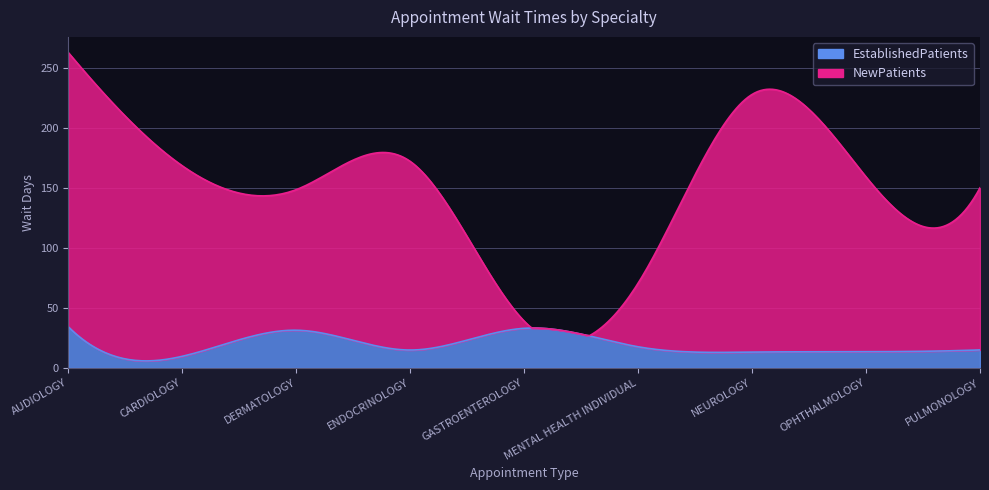

The EstablishedPatients series shows 13.2 at NEUROLOGY. True or false?

True